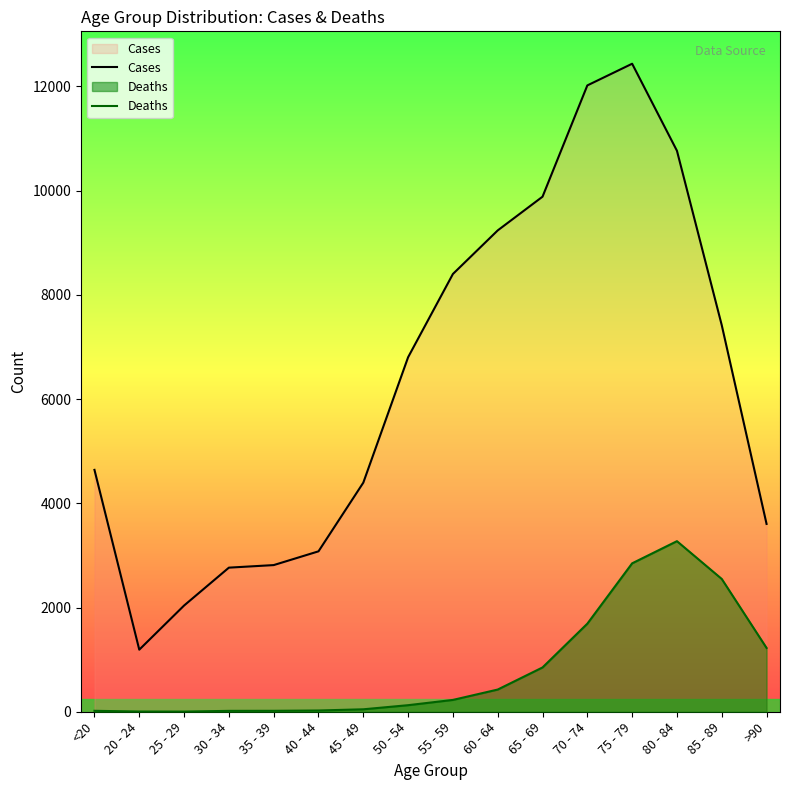

What is the spread (max minus min) of values at 35 - 39?

2796